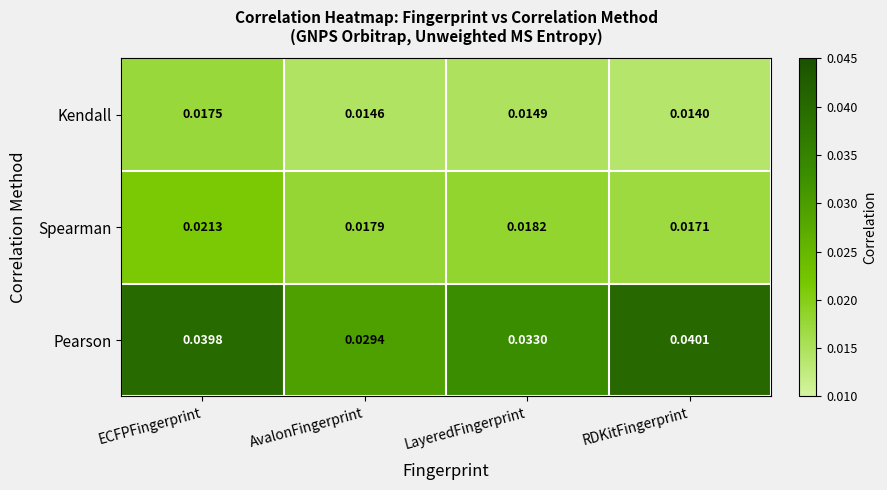

At which label is Pearson closest to 0?

AvalonFingerprint